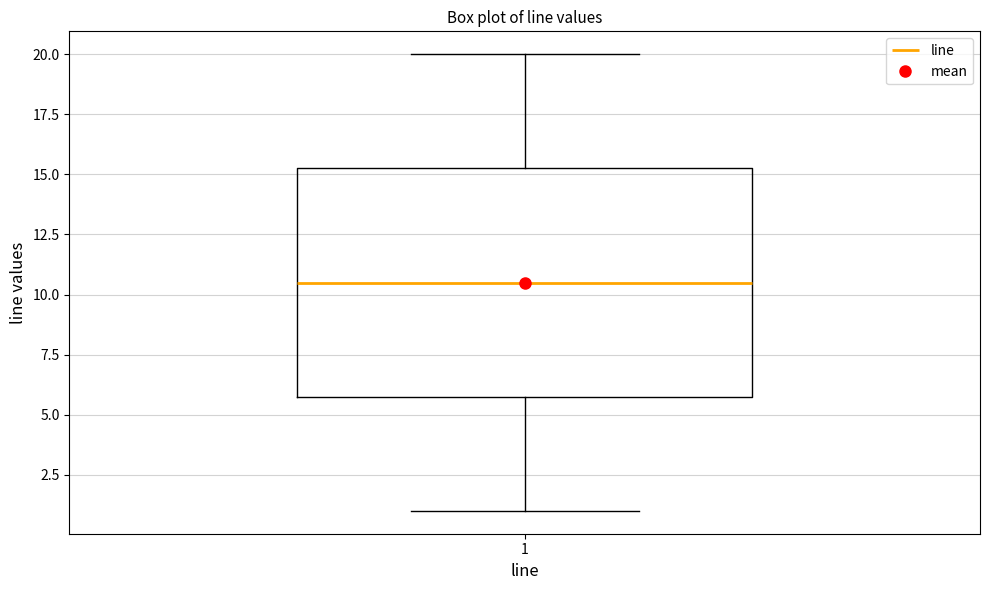

Where does the upper whisker of the box at x = 1 end on the y-axis? The values are not printed on the chart, so give them approximately, as read against the axis.

20.0